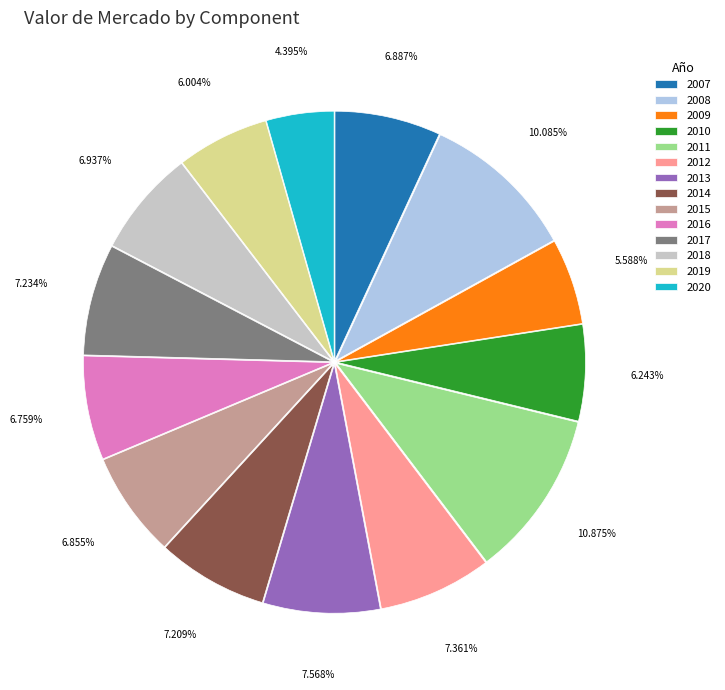

How many slices are in this pie chart?

14